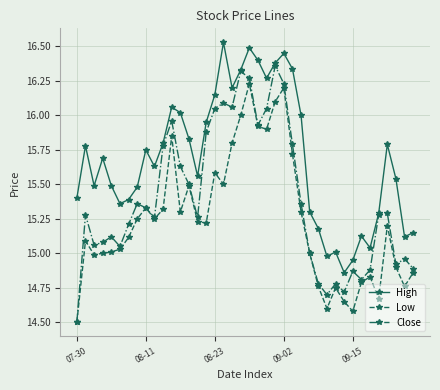

List the series in order of their overall mean, lowest first.

Low, Close, High